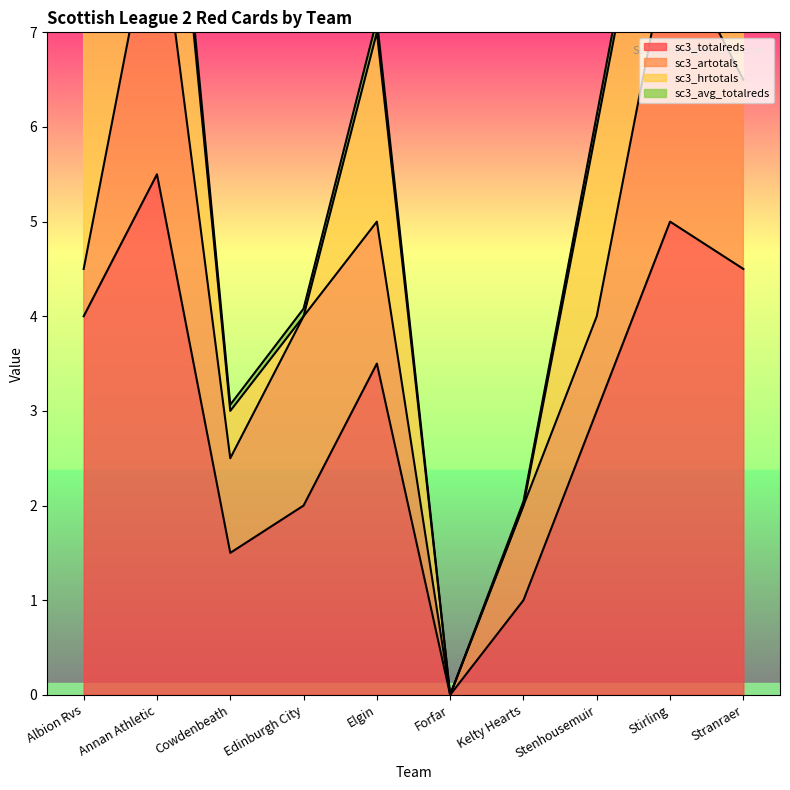

Does the chart display data point markers on the line(s)?

No